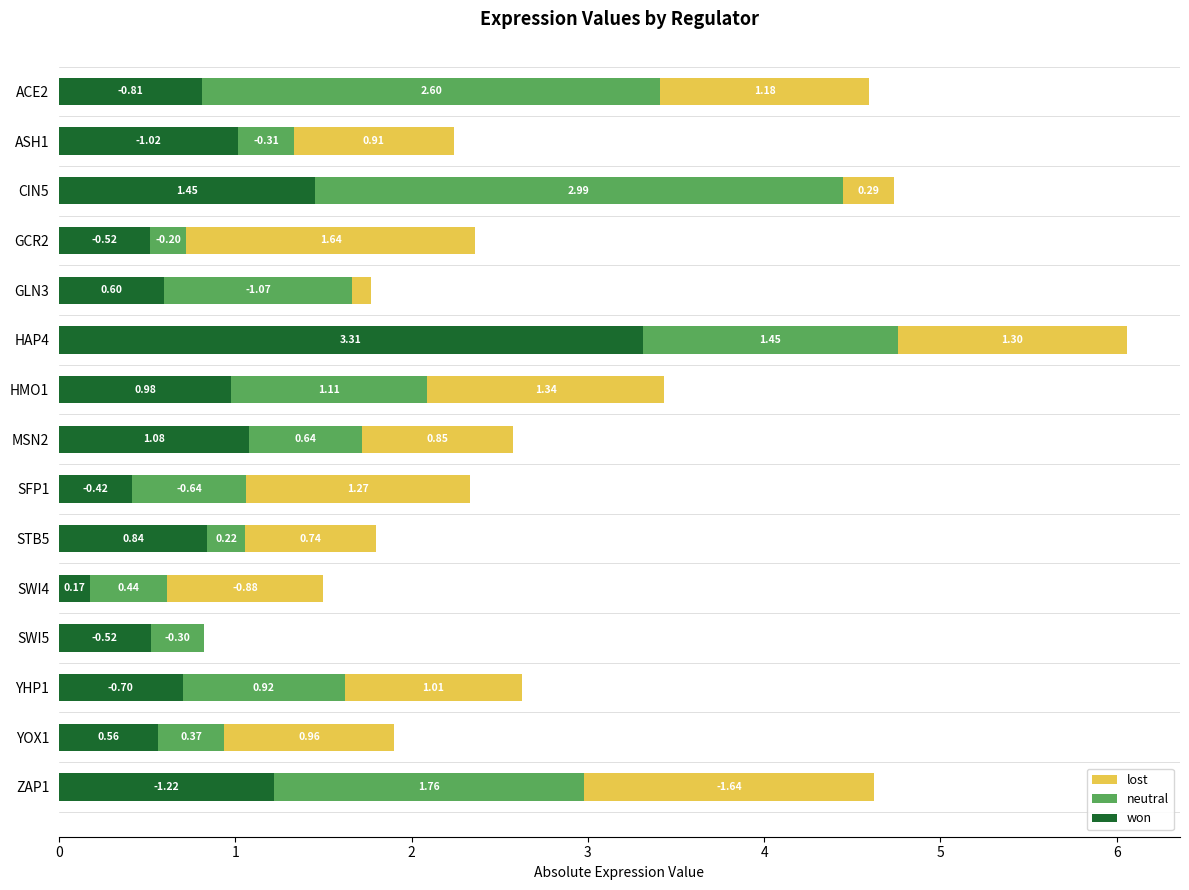

At which category is the sum across all series the highest?

HAP4